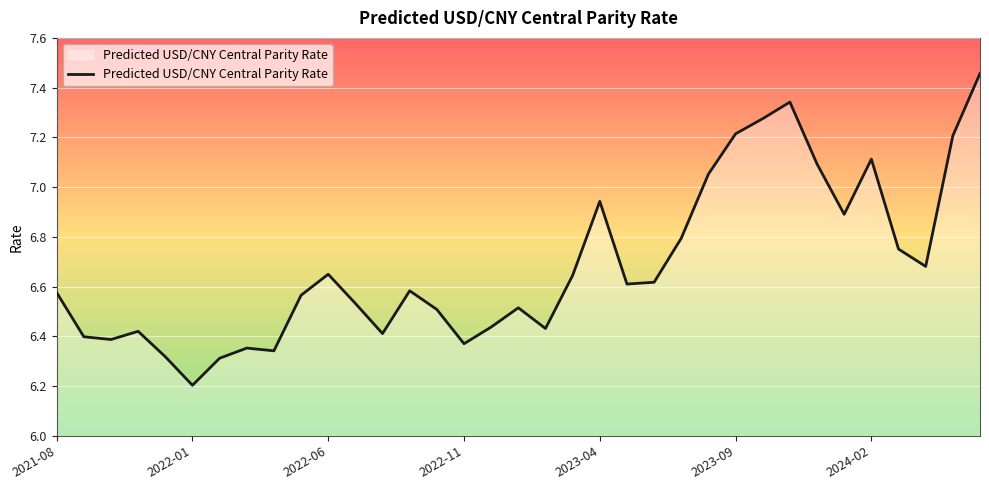

True or false: the data has more than 1 interior local peaks.

True